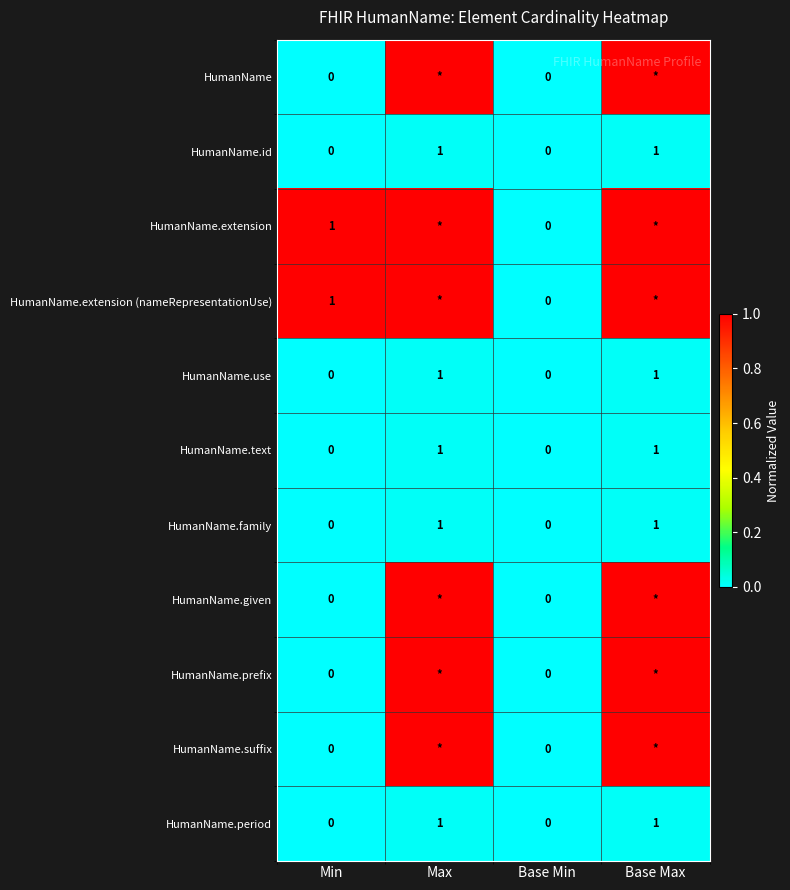

True or false: HumanName.period has a value of -1 at Min.

False